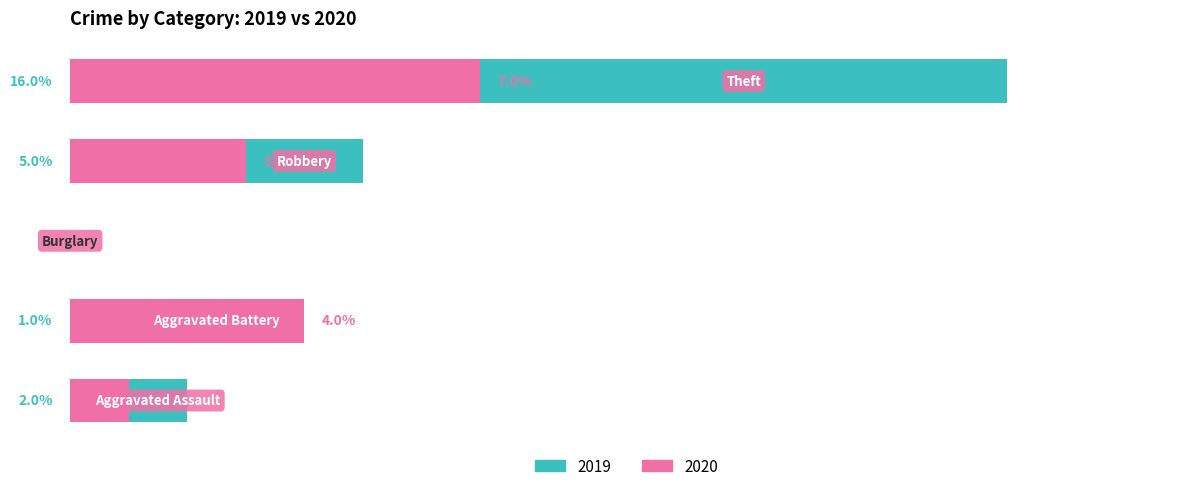

Is it true that 2019 equals 9 at 3?

False